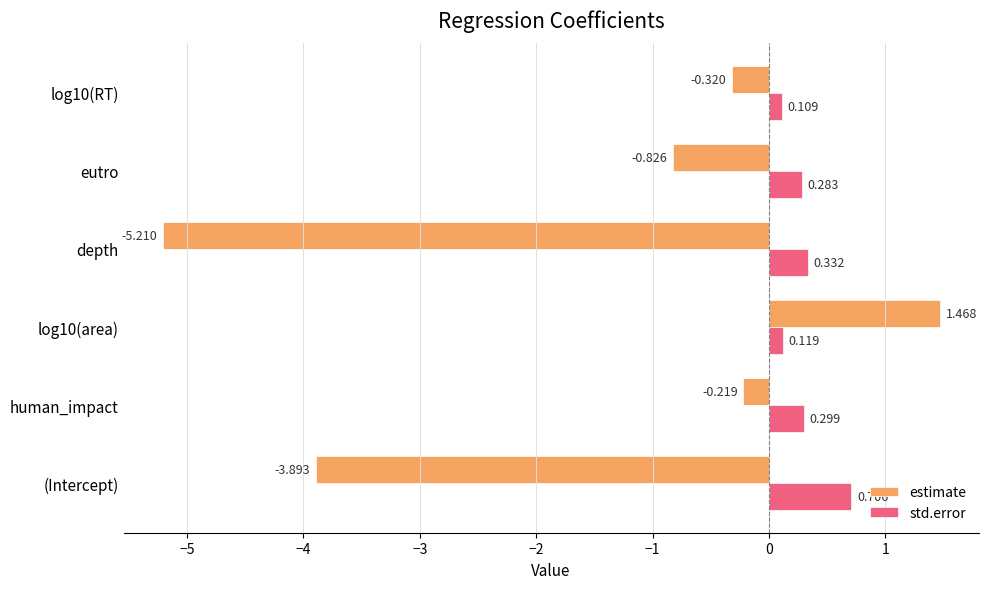

Between human_impact and log10(area), which series saw the biggest shift?

estimate